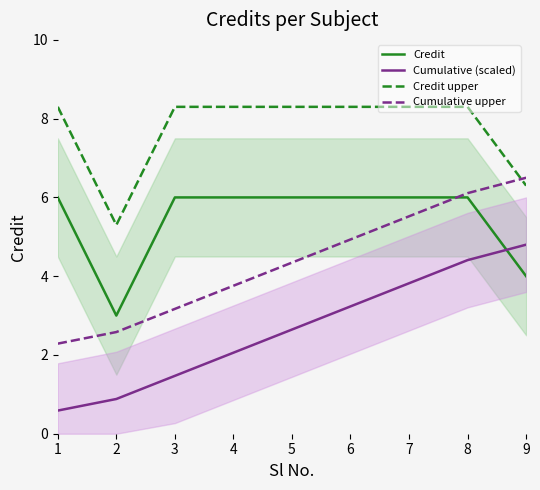

Rank the categories by Credit value from lowest to highest.

2, 9, 1, 3, 4, 5, 6, 7, 8